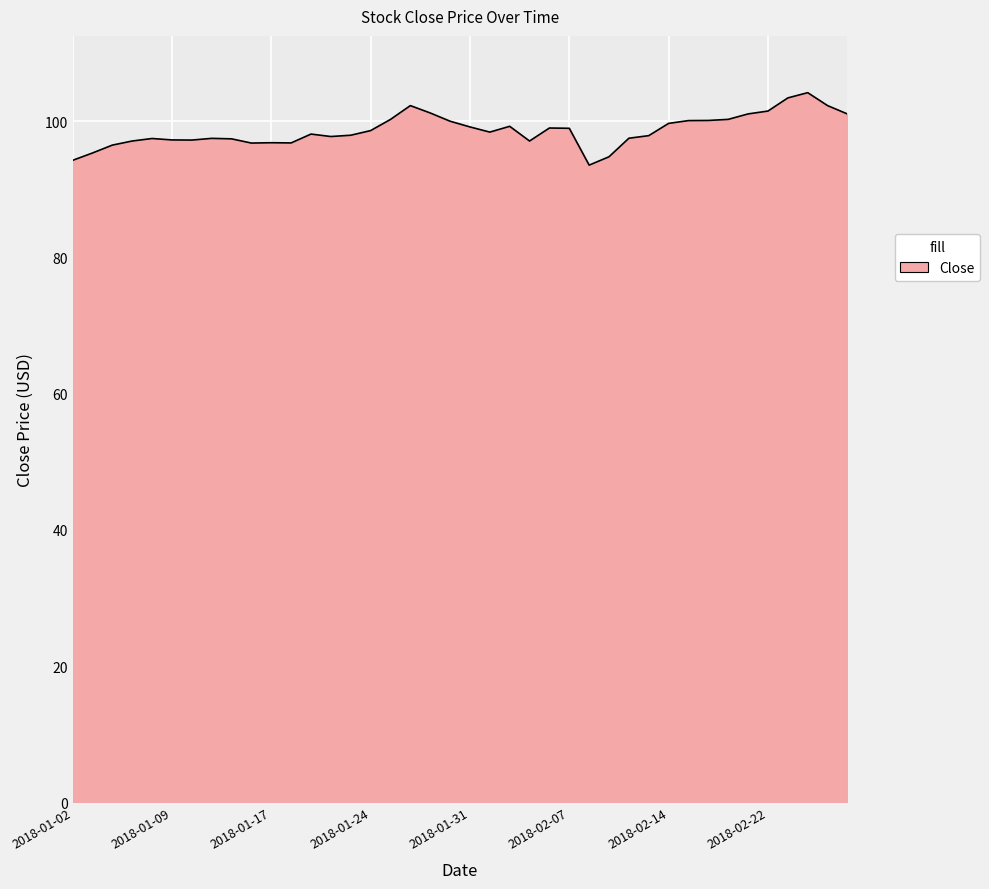

What is the maximum value shown in the chart?

104.2